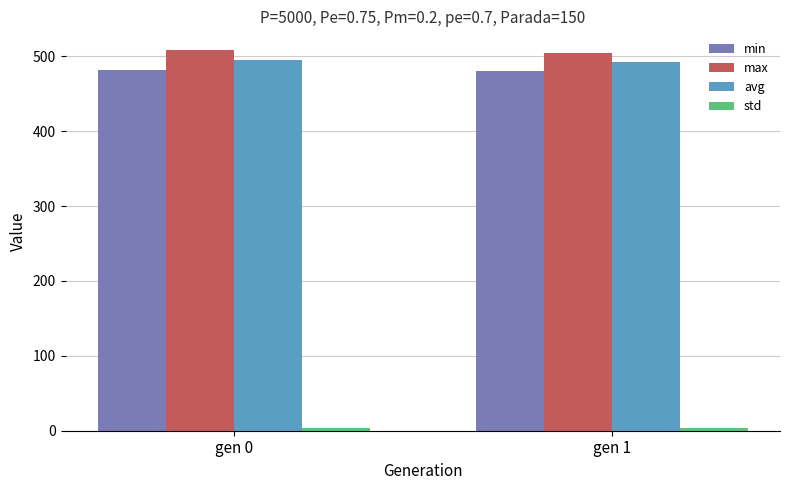

What is the minimum value for avg?

492.8